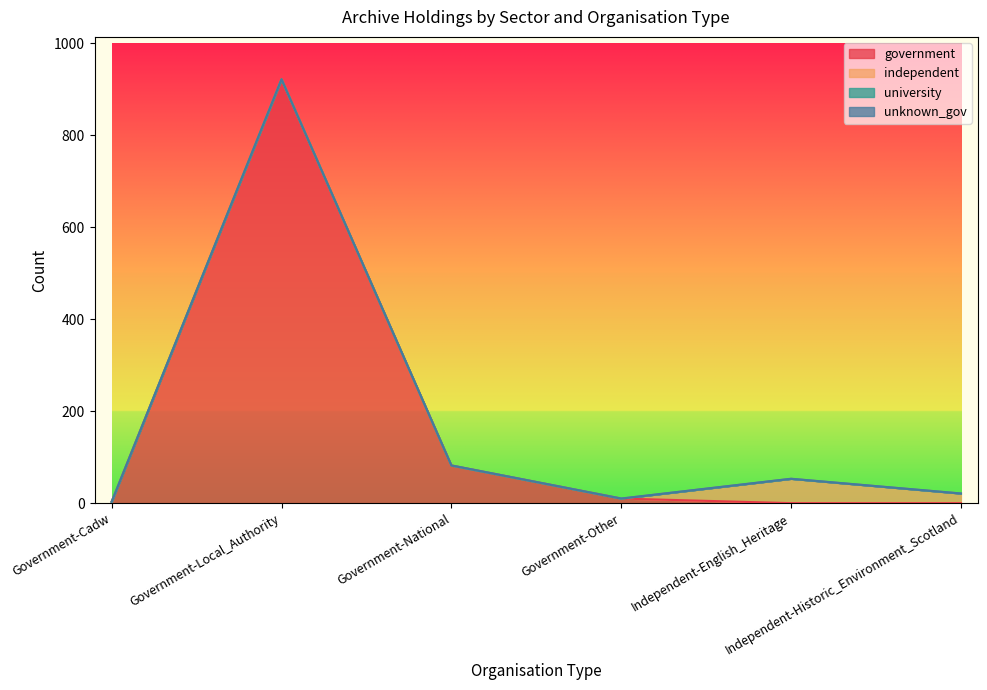

Does the chart have visible grid lines?

No